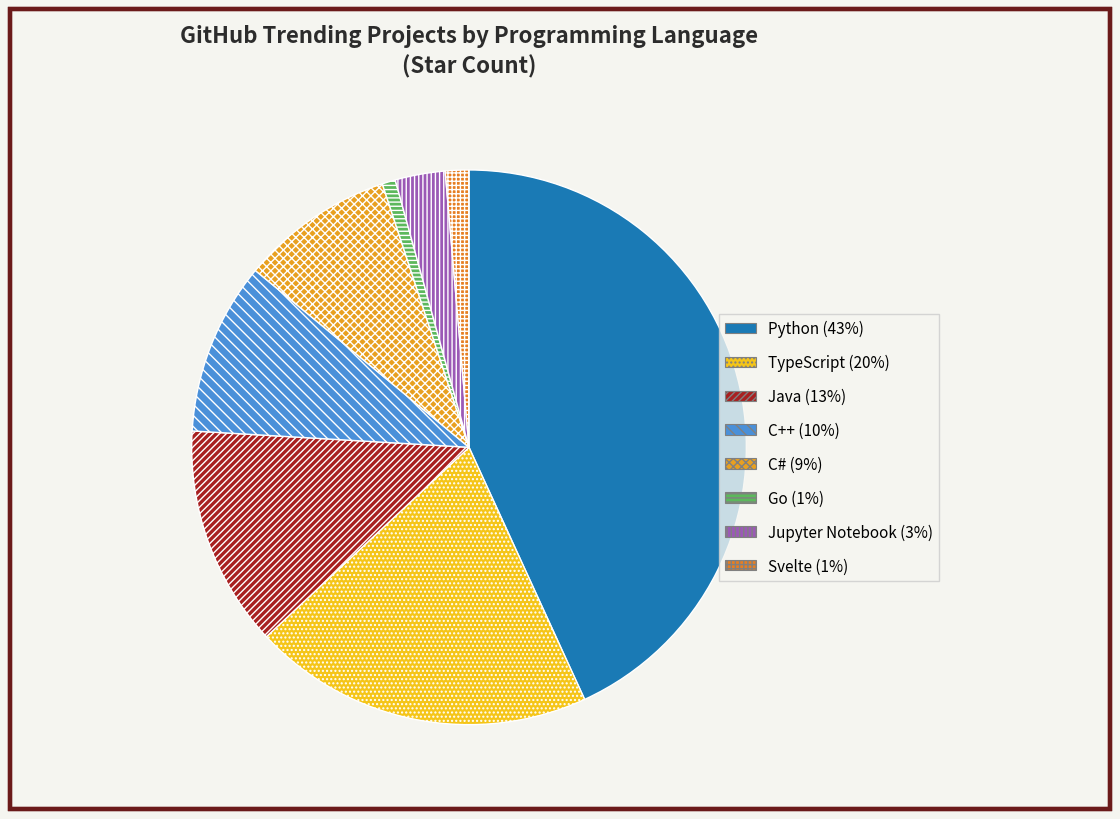

How many segments does this pie chart have?

8